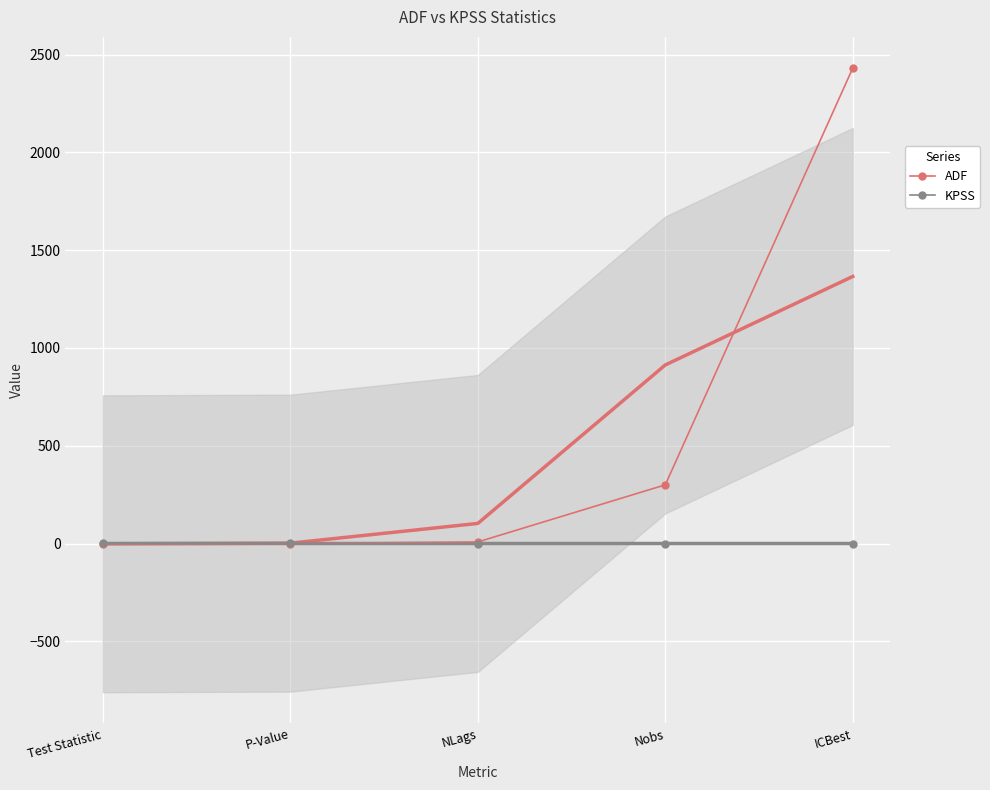

How many data points in KPSS are above 0?

2